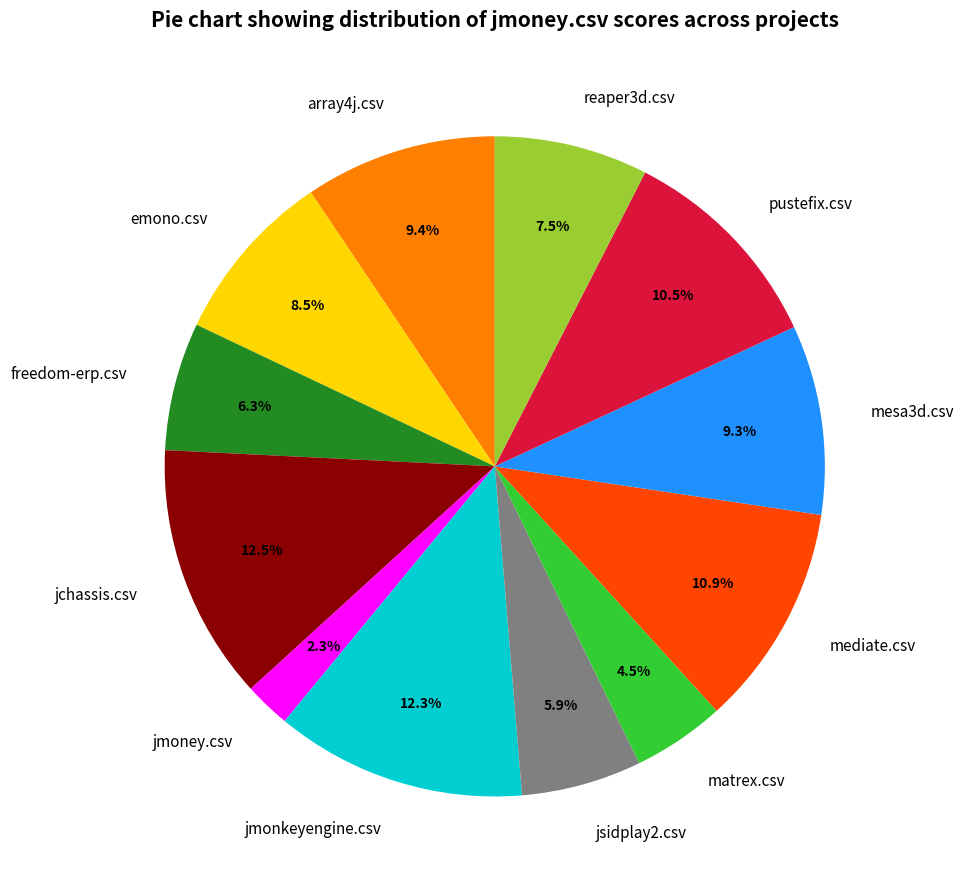

Do jsidplay2.csv and jchassis.csv together represent more than half of the pie?

No